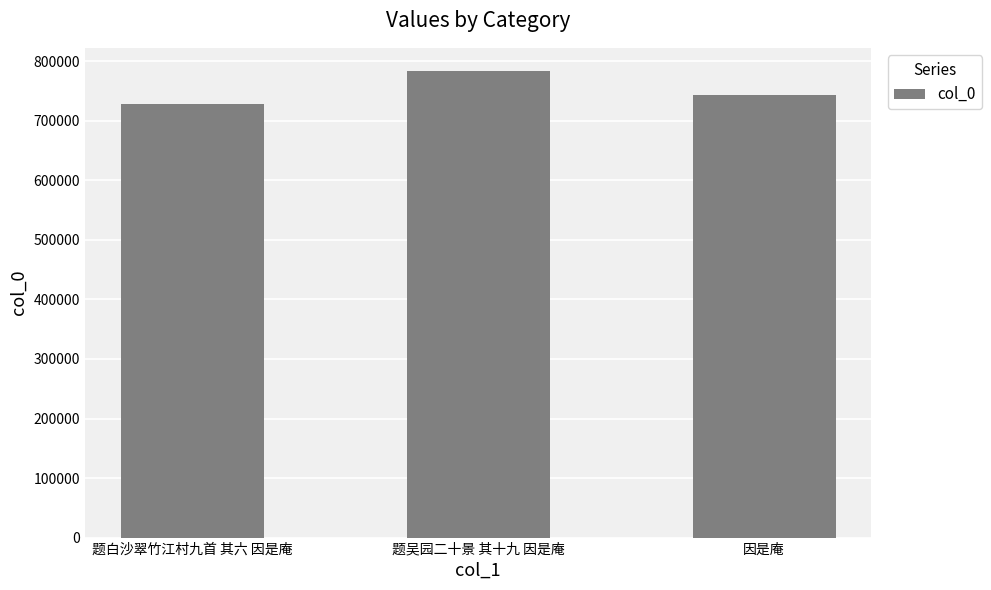

What is the smallest value displayed?

727570